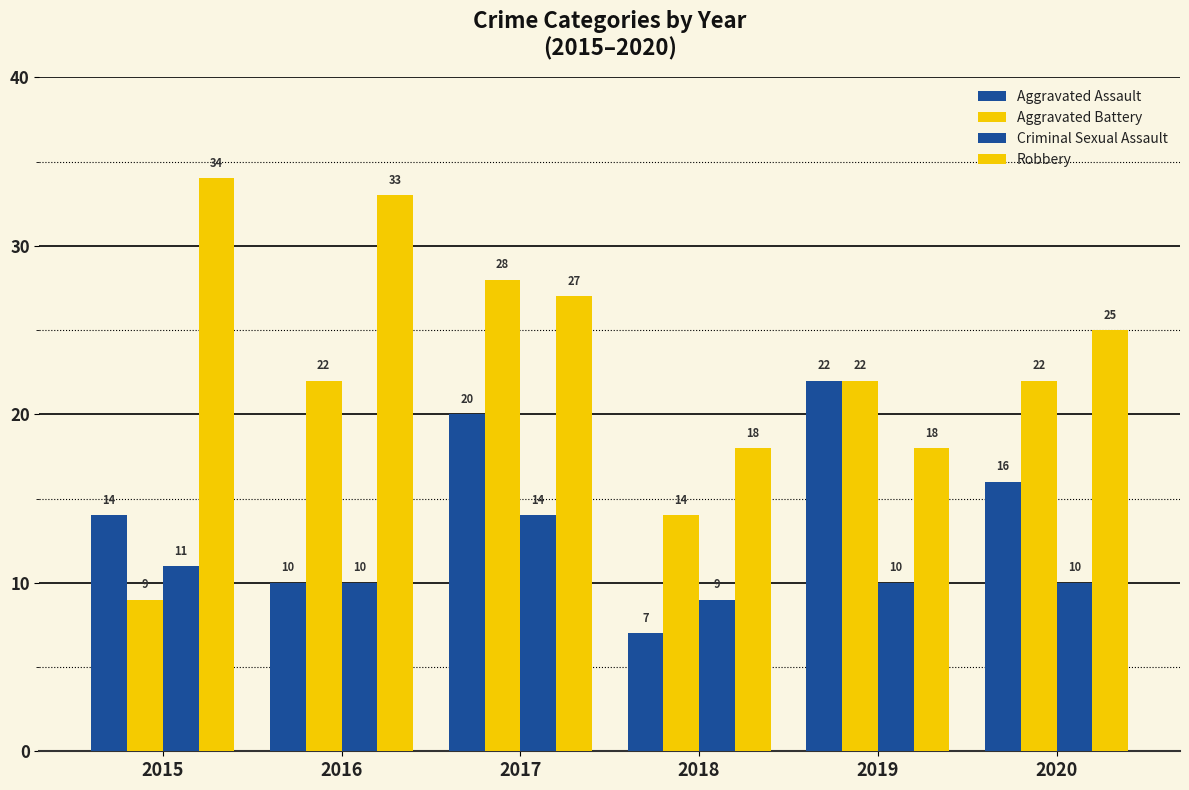

How many bars are there in total?

24